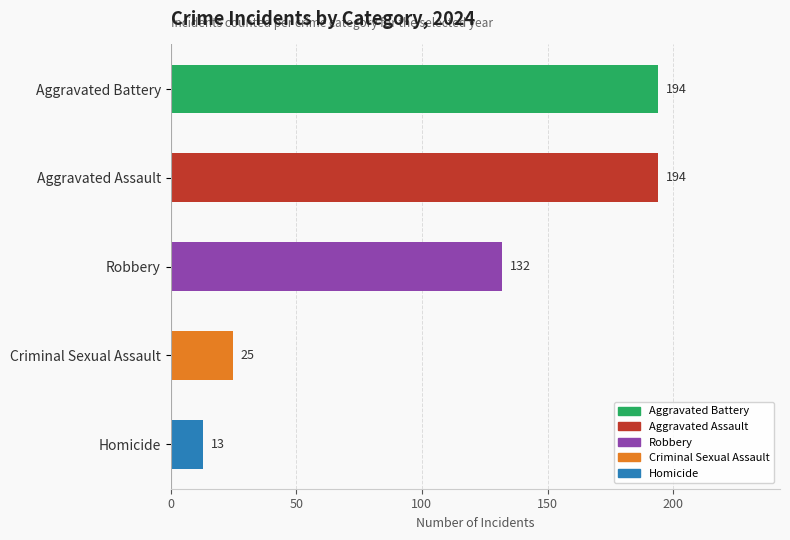

Reading top to bottom, transcribe all the data shown in this chart.

194	194	132	25	13